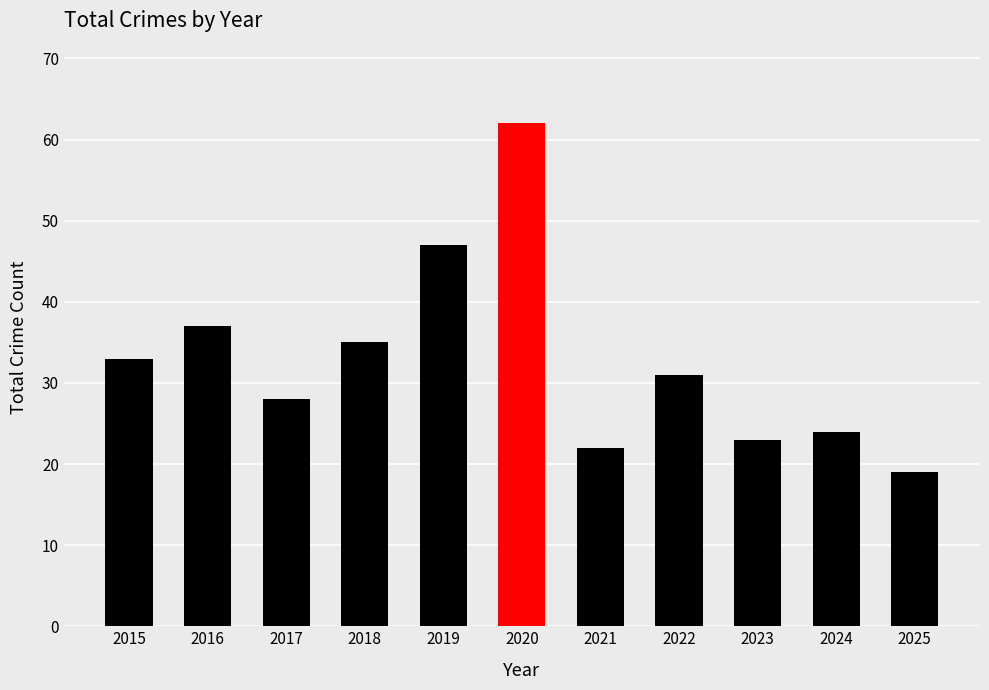

What is the average value?

33